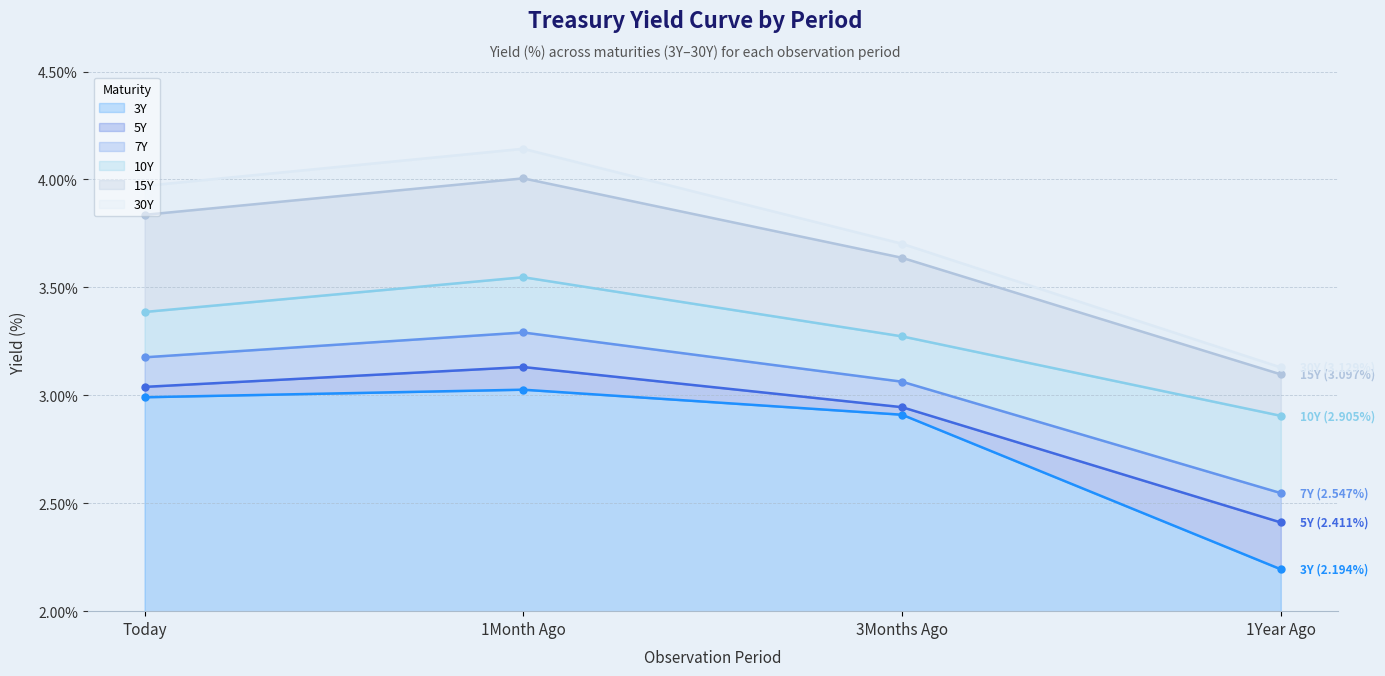

True or false: 10Y and 7Y cross at least once.

False